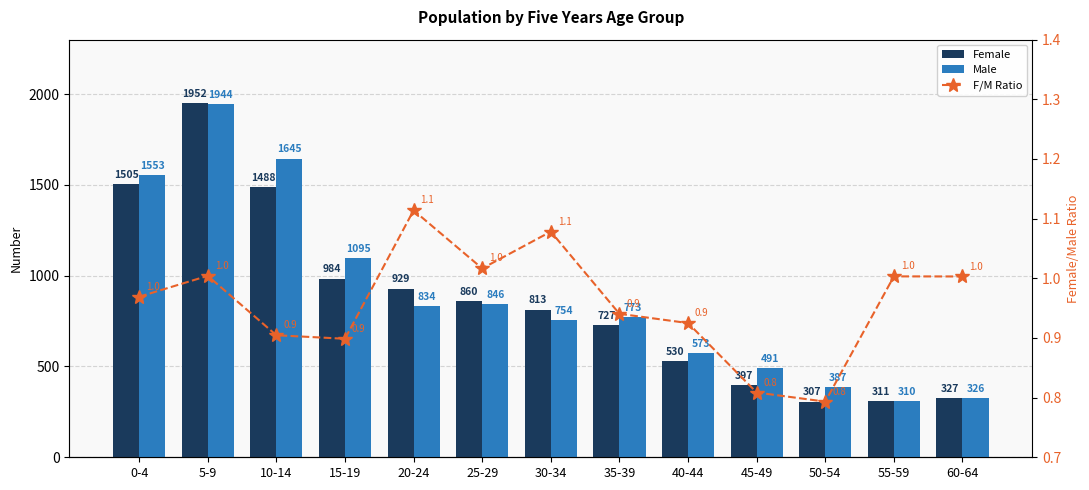

What is the sum of the F/M Ratio values at 45-49 and 60-64?

1.8